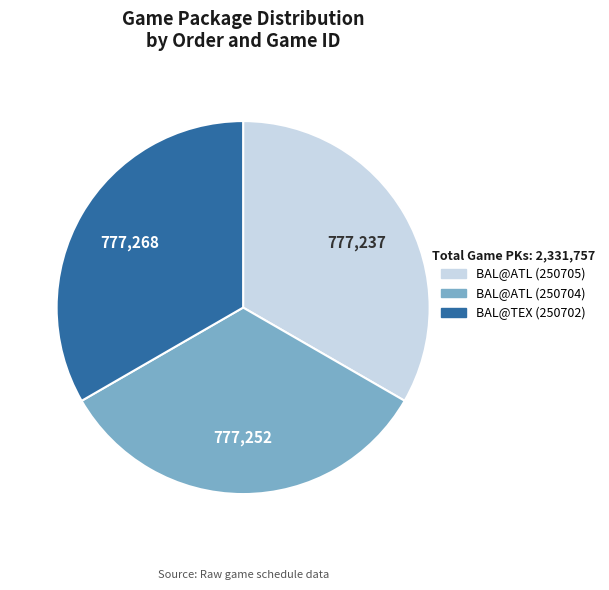

The BAL@TEX (250702) slice represents 33% of the pie. True or false?

True